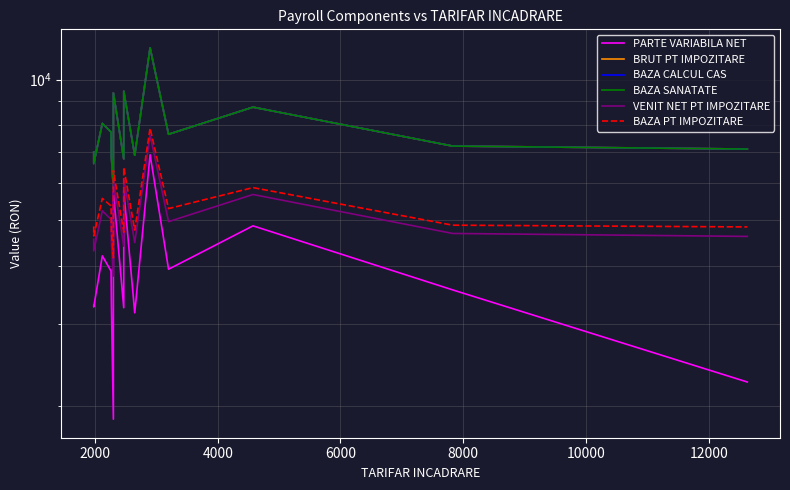

At how many categories does at least one series exceed 11233?

1